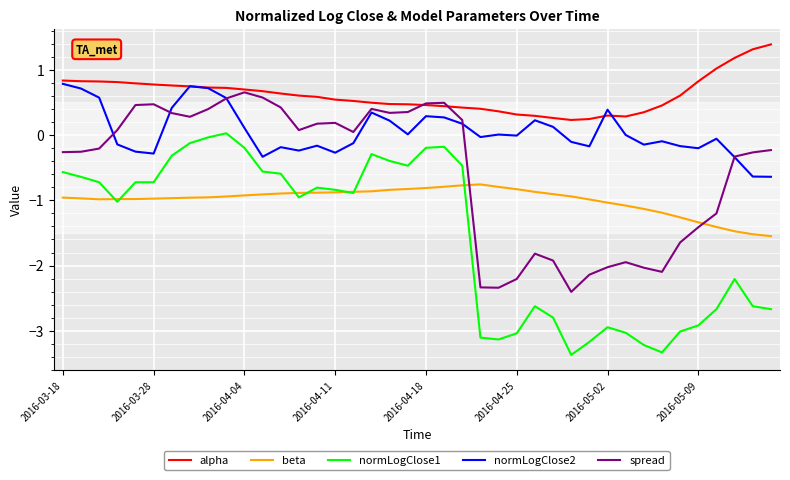

What is the maximum value shown in the chart?

1.4